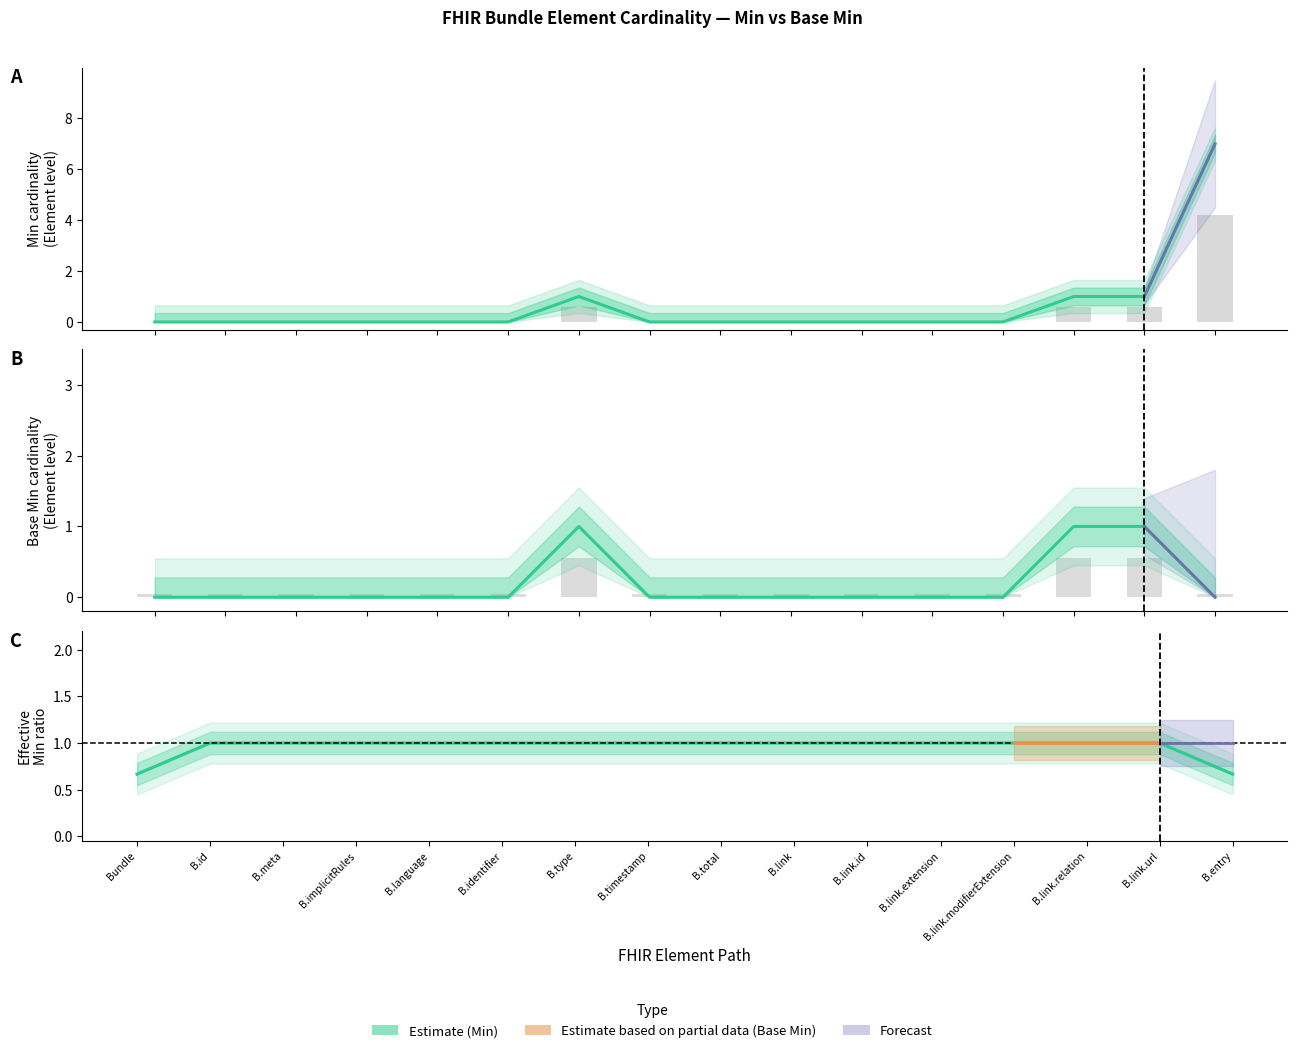

What is the sum of all Base Min values?

3.0